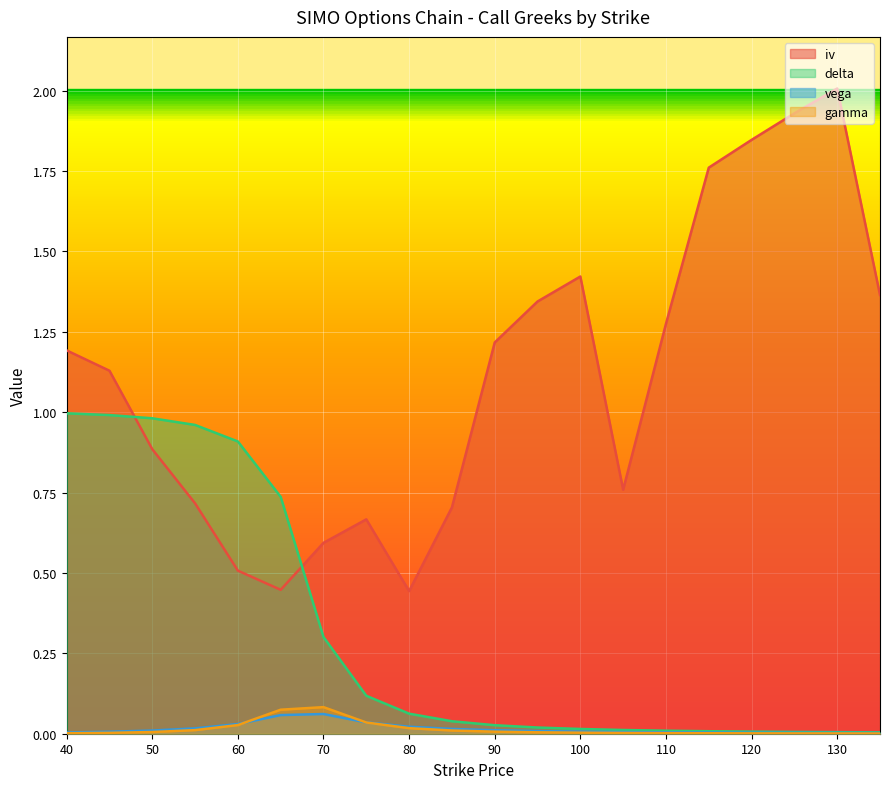

True or false: iv has a value of 2.9 at 120.

False